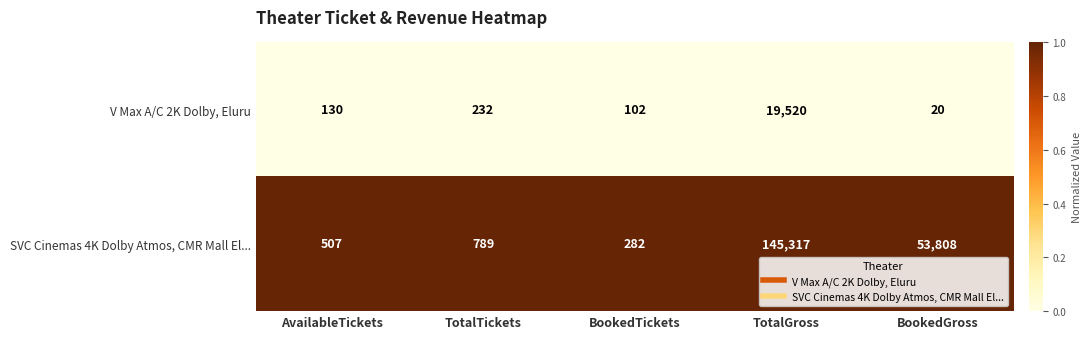

True or false: V Max A/C 2K Dolby, Eluru has a value of 9 at BookedGross.

False